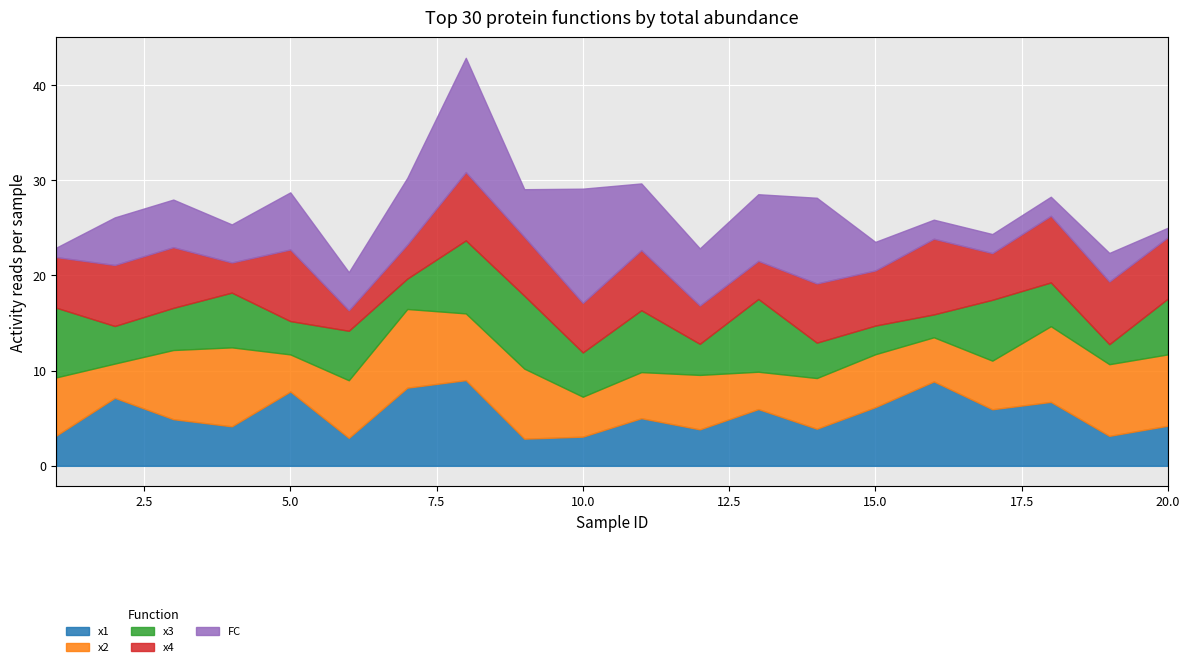

Which series has the largest range (max minus min)?

FC